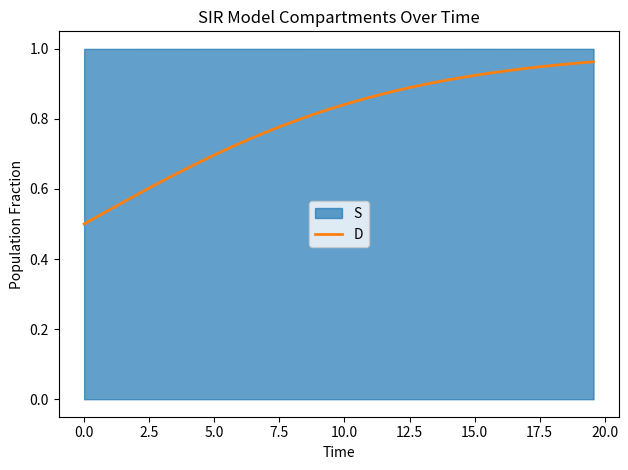

The value at 20.0 is 1.1. True or false?

False